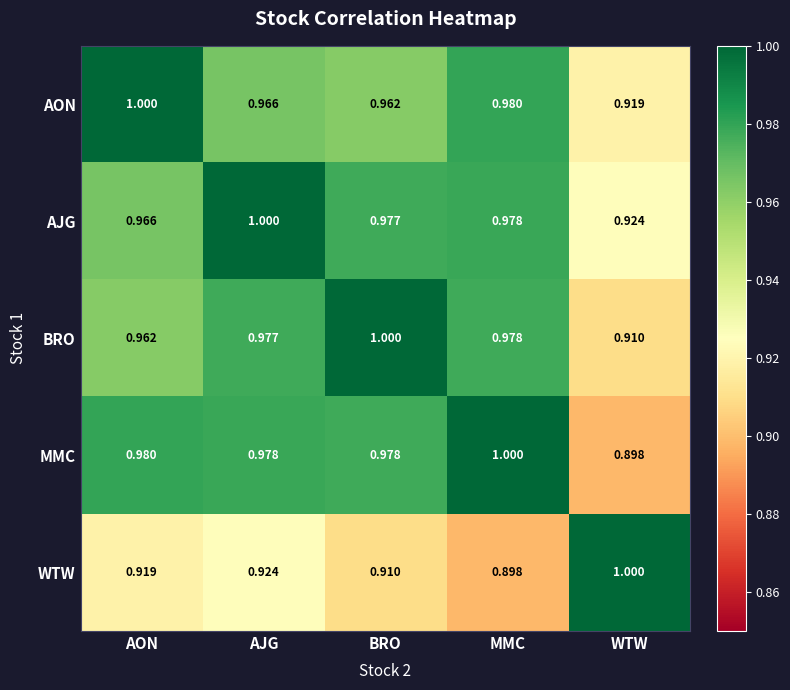

Rank the series at WTW from highest to lowest value.

WTW, AJG, AON, BRO, MMC